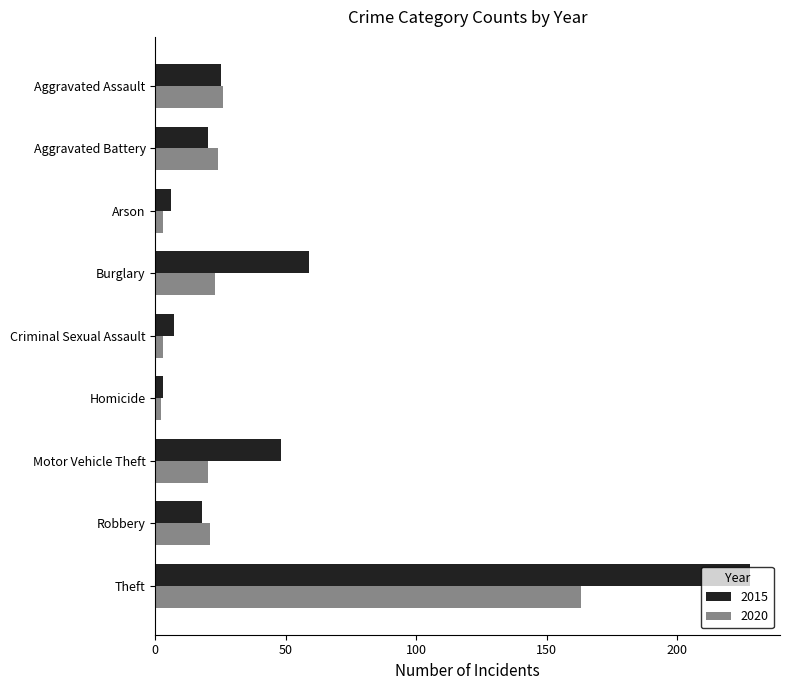

What are all the series names shown in the legend?

2015, 2020